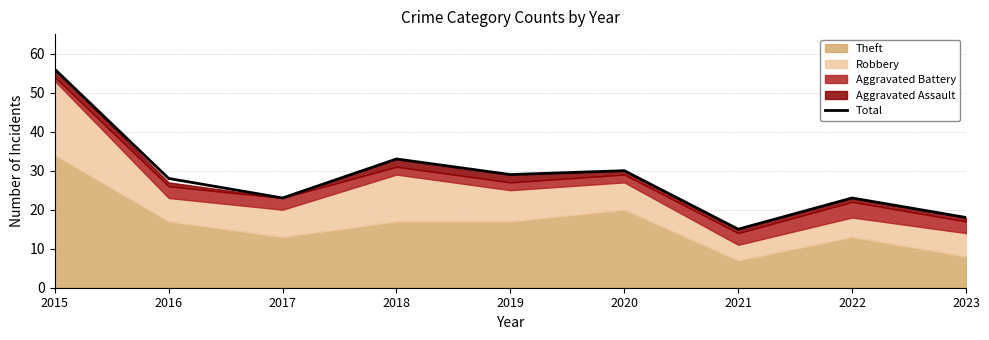

What is the value of the 4th point from the left?

33